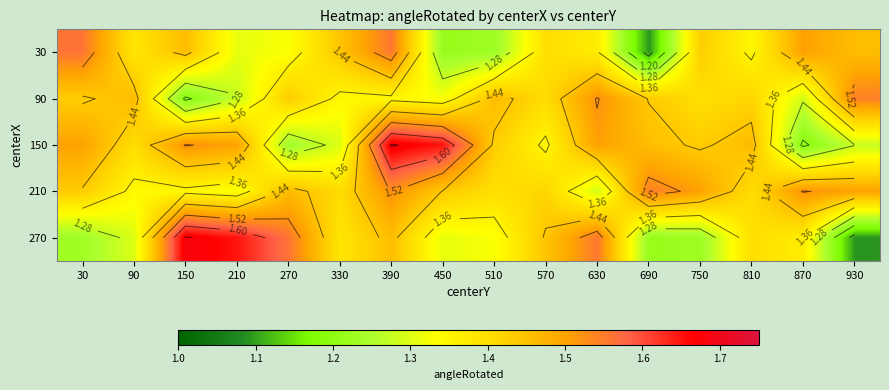

Rank the categories by 150 value from highest to lowest.

390, 450, 150, 630, 210, 30, 810, 690, 750, 510, 90, 570, 330, 930, 270, 870